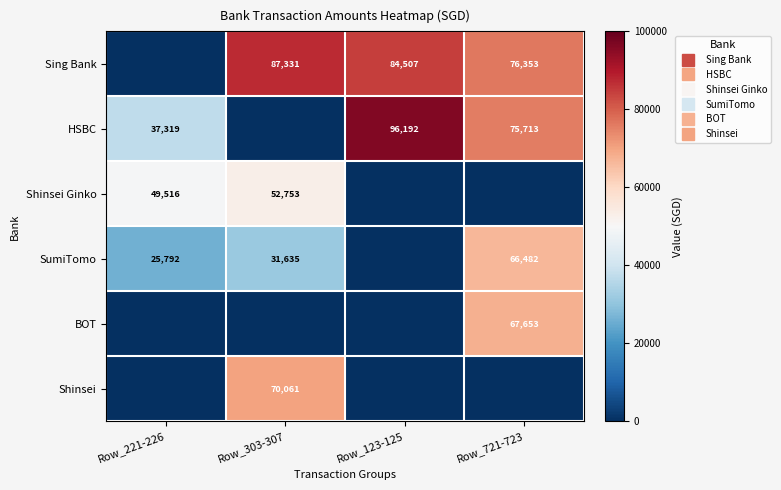

At Row_123-125, list the series in order from smallest to largest.

Shinsei Ginko, SumiTomo, BOT, Shinsei, Sing Bank, HSBC